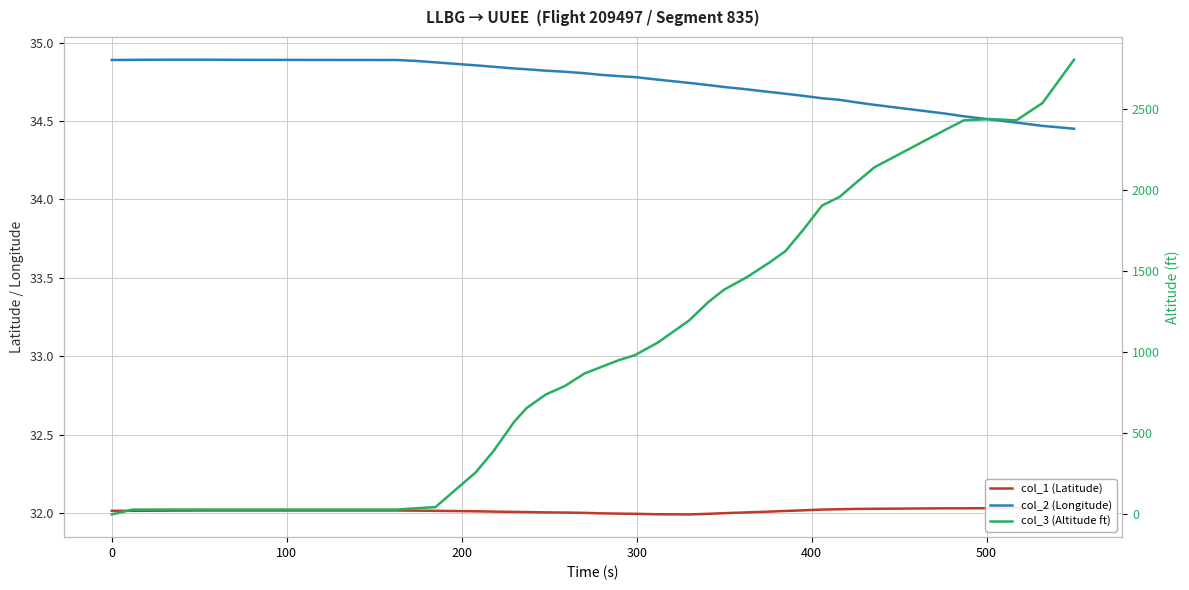

What are all the series names shown in the legend?

col_1 (Latitude), col_2 (Longitude), col_3 (Altitude ft)